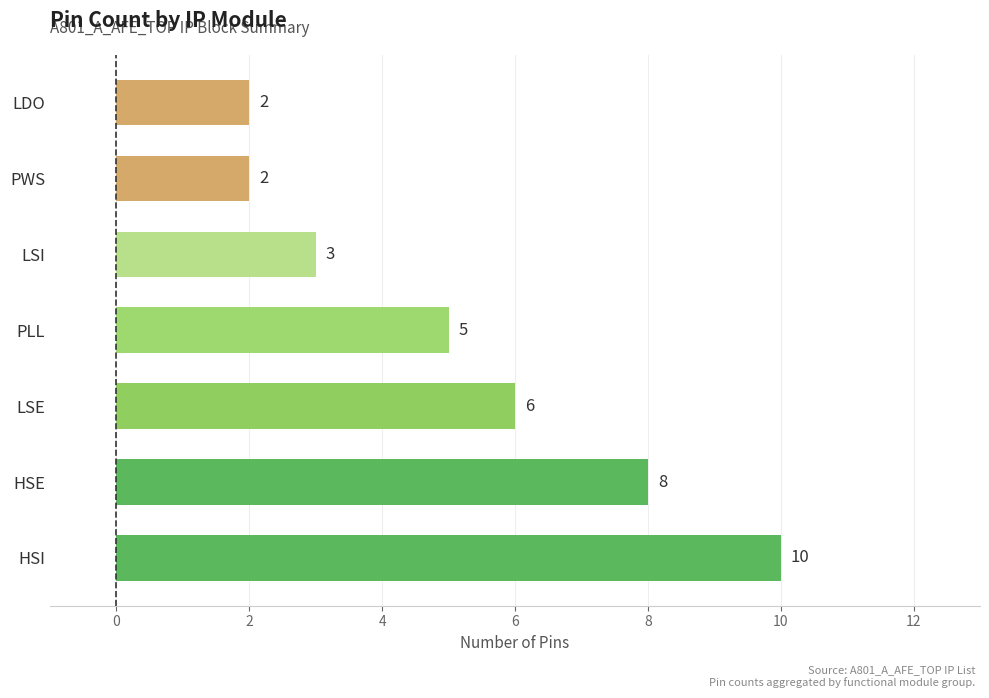

At which category does the chart reach its peak across all series?

HSI